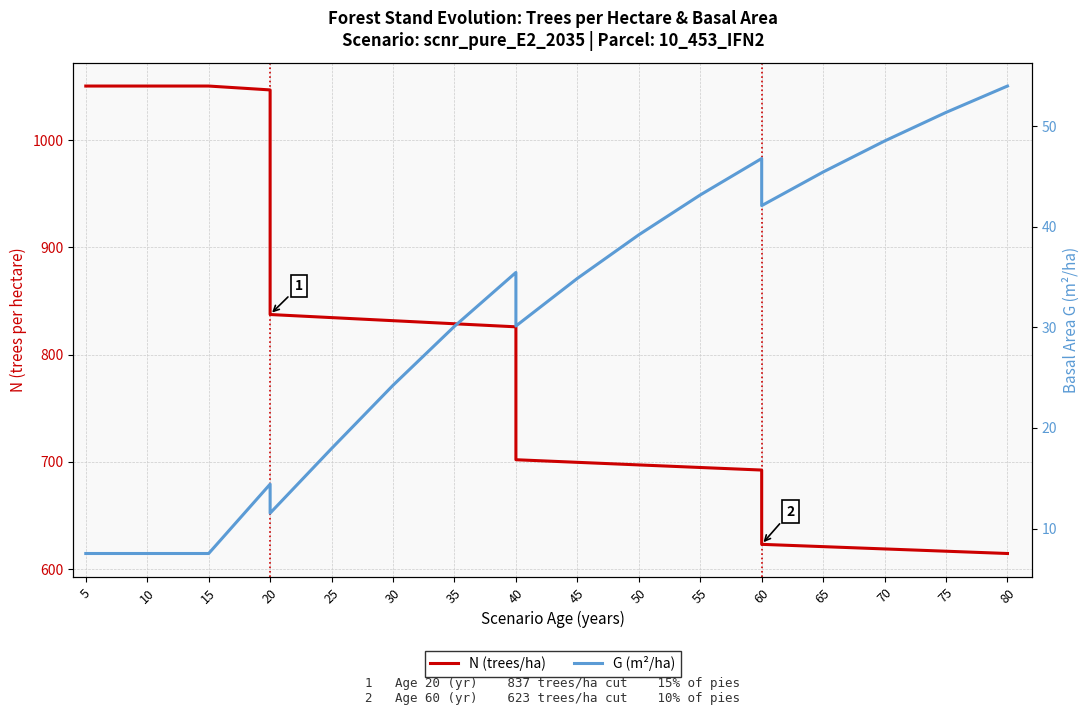

What is the lowest value of the G (m²/ha) series?

7.5